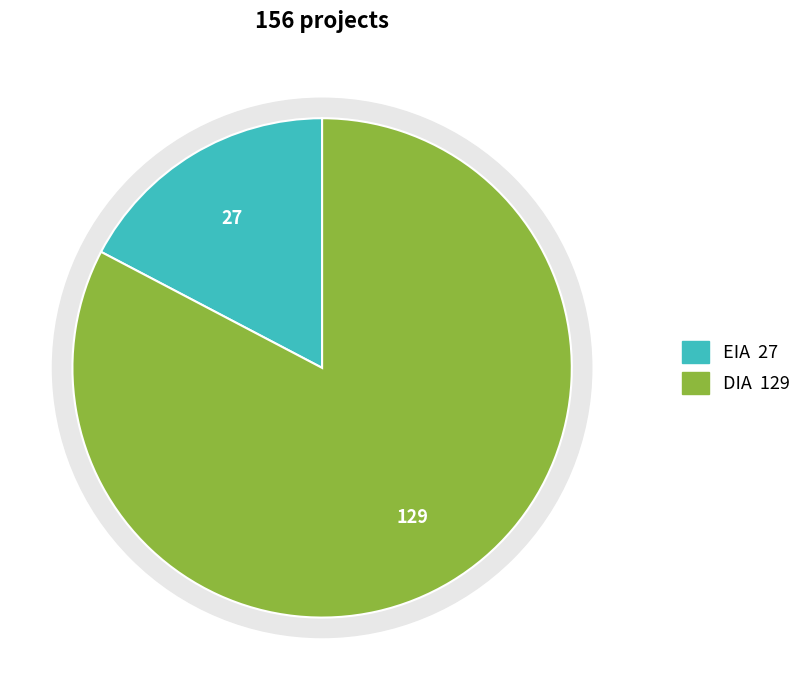

What is the largest slice in the pie chart?

DIA